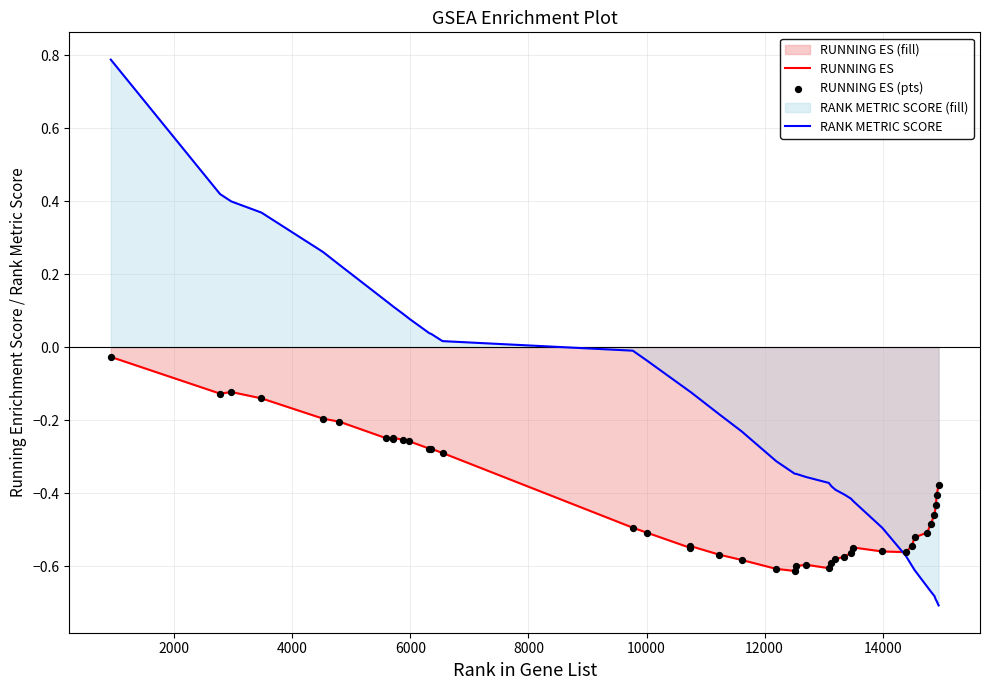

What are all the series names shown in the legend?

RUNNING ES, RANK METRIC SCORE, RUNNING ES (pts)